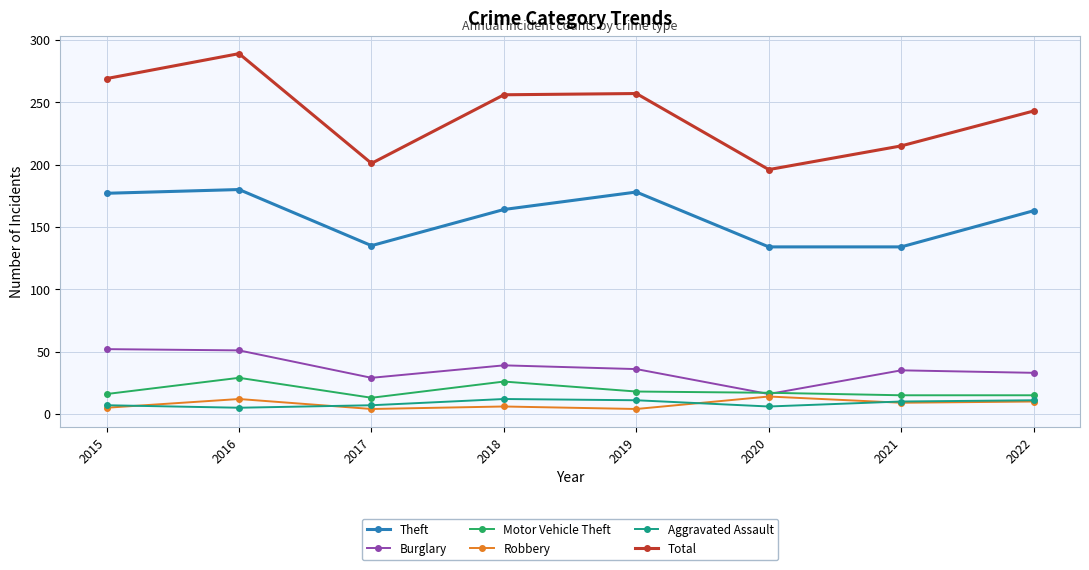

What value does the Aggravated Assault series have at 2022?

11